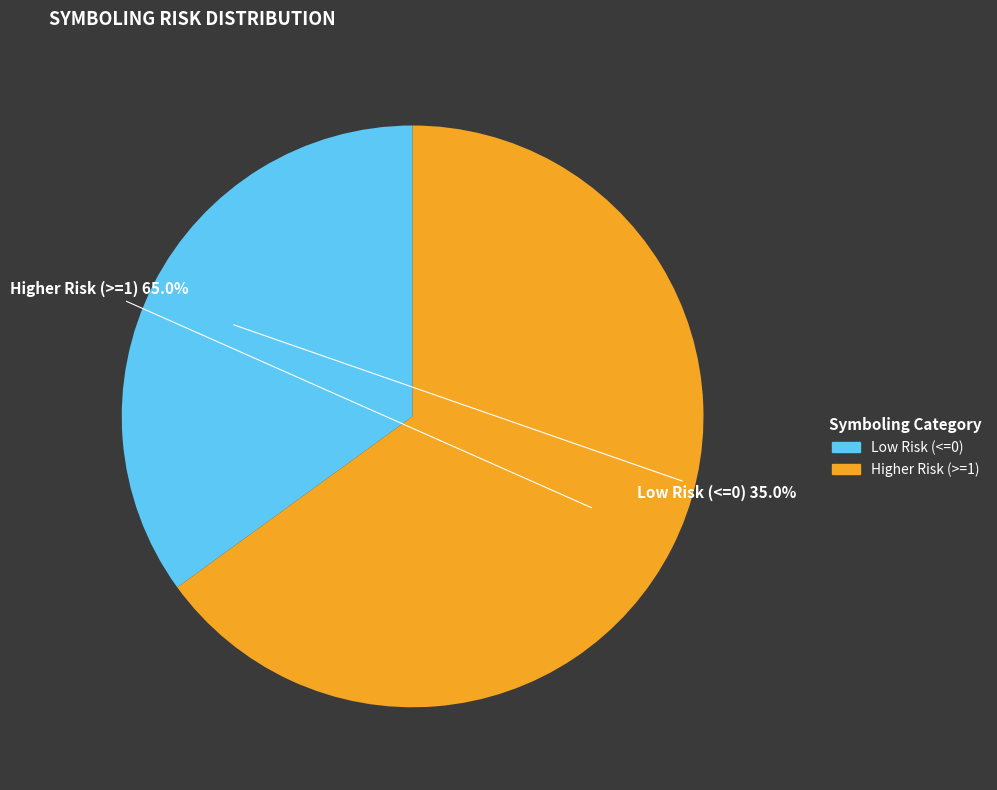

Does any single category account for the majority?

Yes